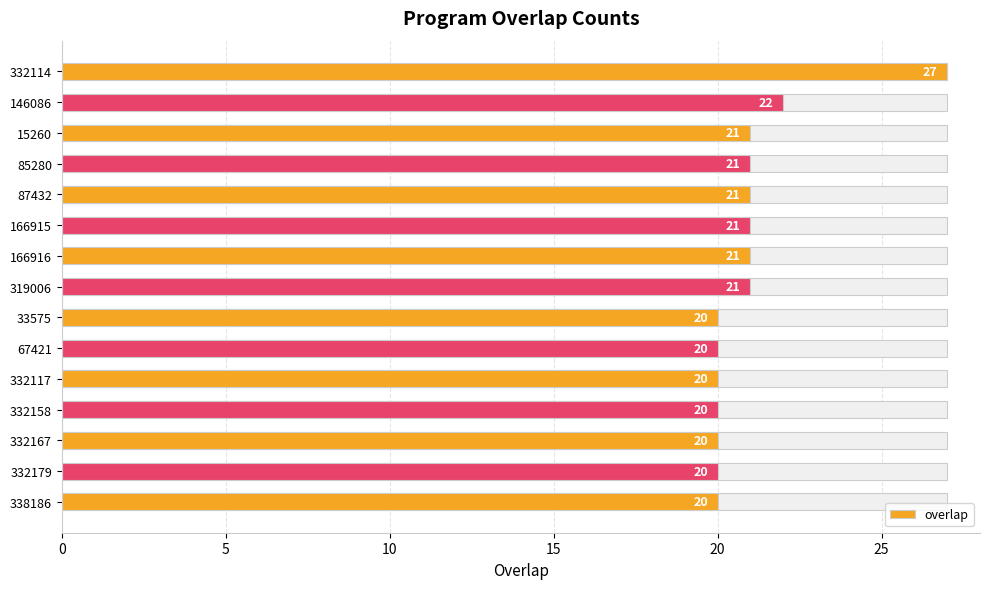

Does the chart contain stacked bars?

No